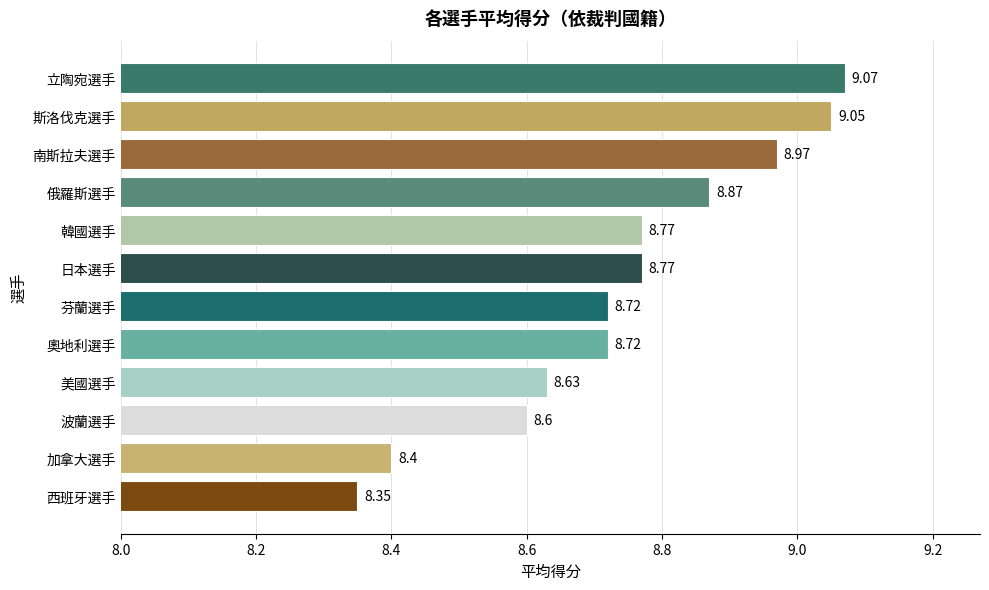

Which label corresponds to the largest value in the chart?

立陶宛選手